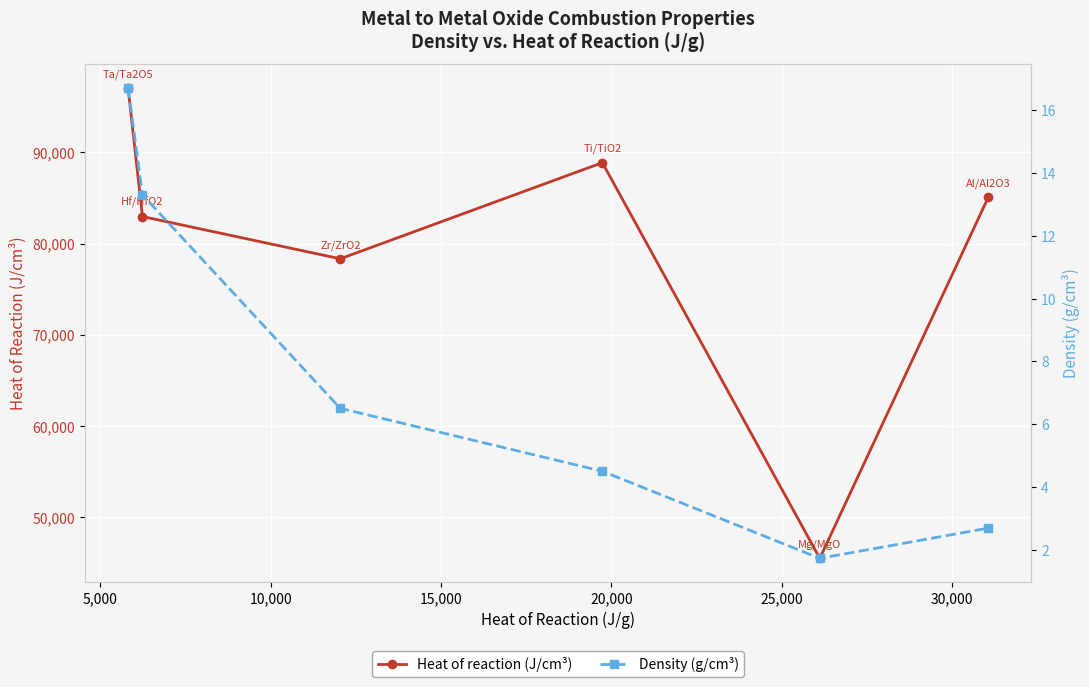

What is the value of the Heat of reaction (J/cm³) point at the 5th from the left?

45483